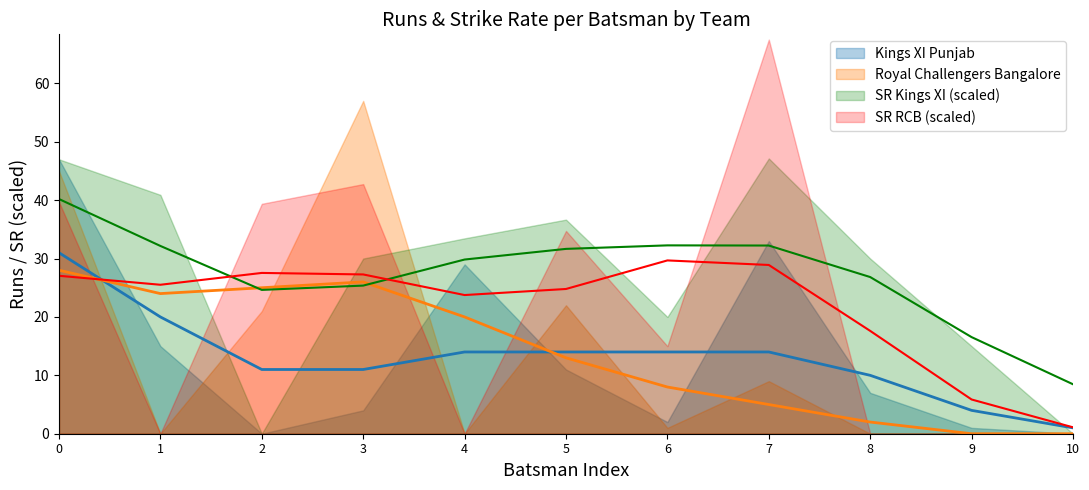

Which has a higher value, Yuvraj Singh or Andrew Tye?

Andrew Tye